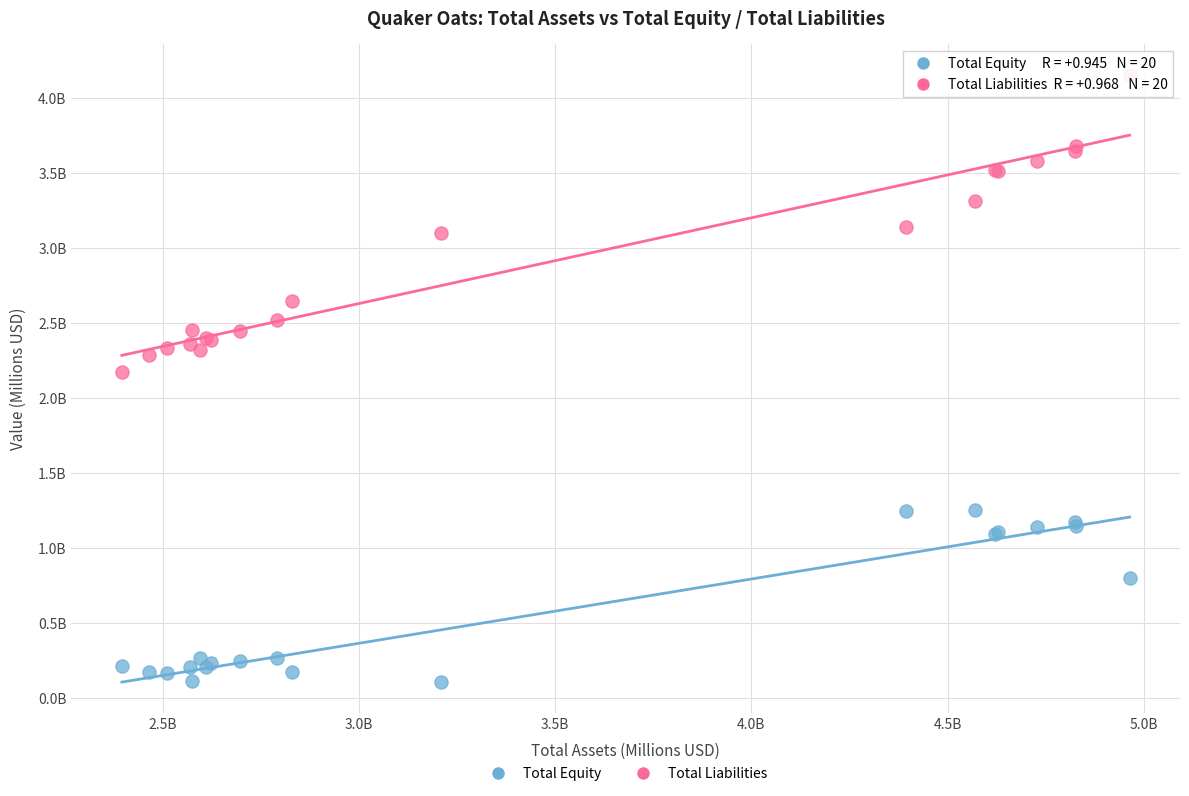

Which series contains the highest Y value?

Total Liabilities